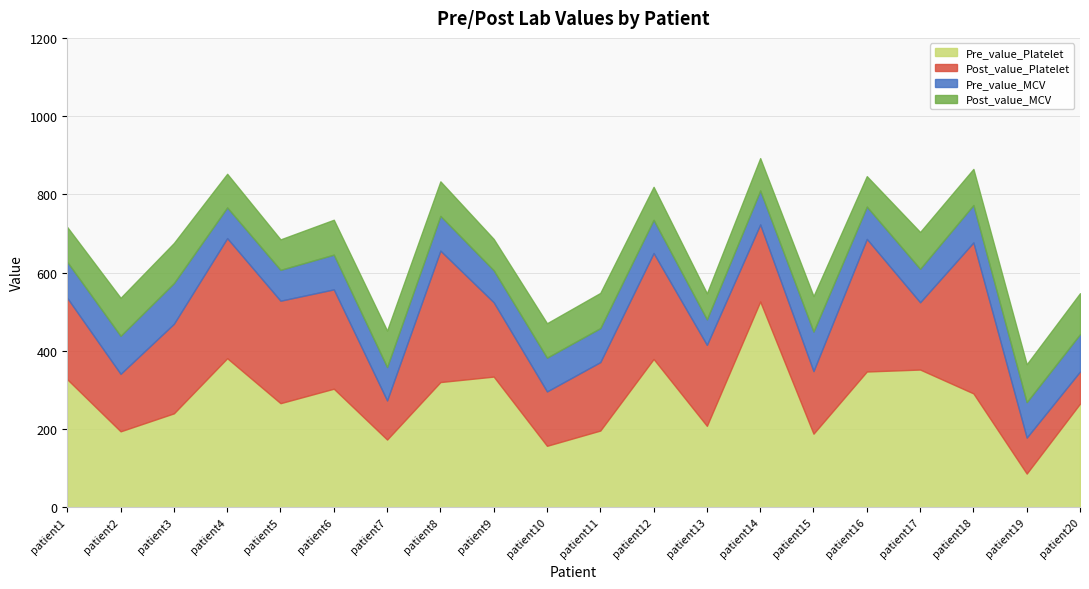

True or false: Post_value_Platelet has a value of 386.0 at patient18.

True